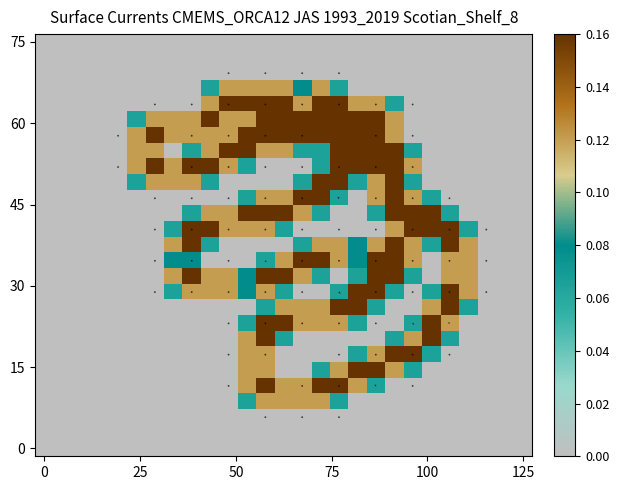

What is the maximum value shown in the chart?

0.2